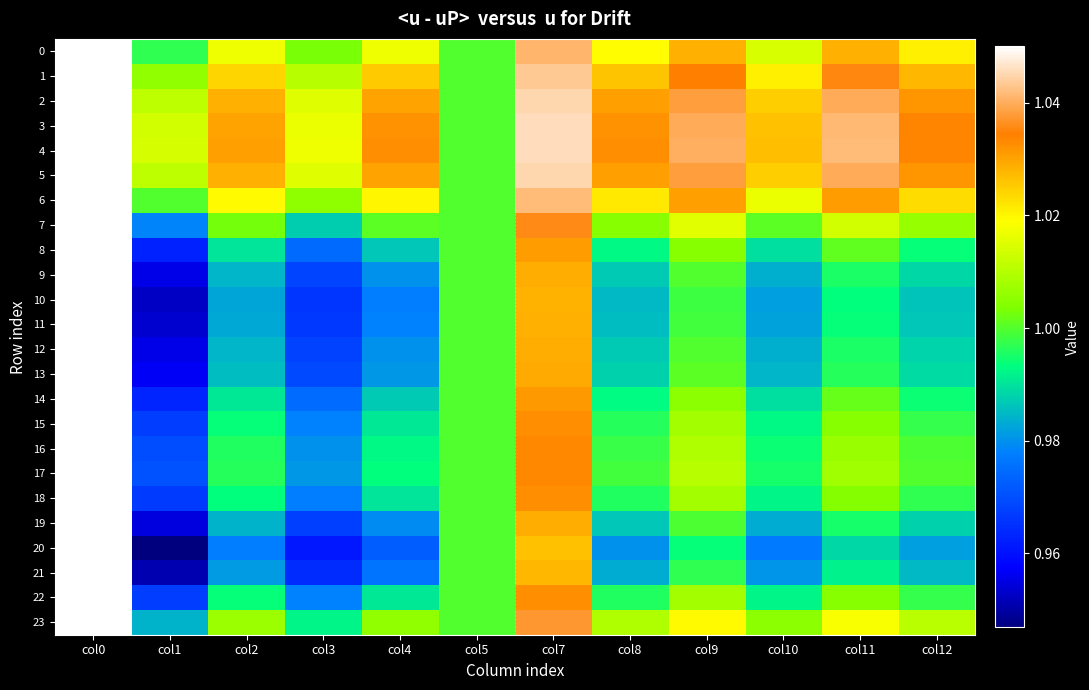

Which category has the highest value across all series?

col0